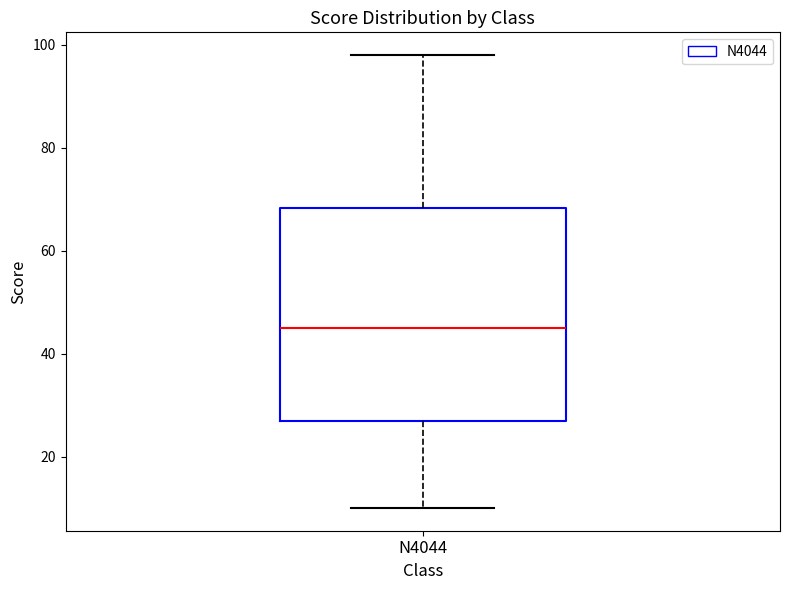

Read this box plot against the y-axis: the position of the median line, the range covered by the box, and the ends of both whiskers. The values are not printed on the chart, so give them approximately, as read against the axis.

median 46, box 28 to 68, whiskers 10 to 98